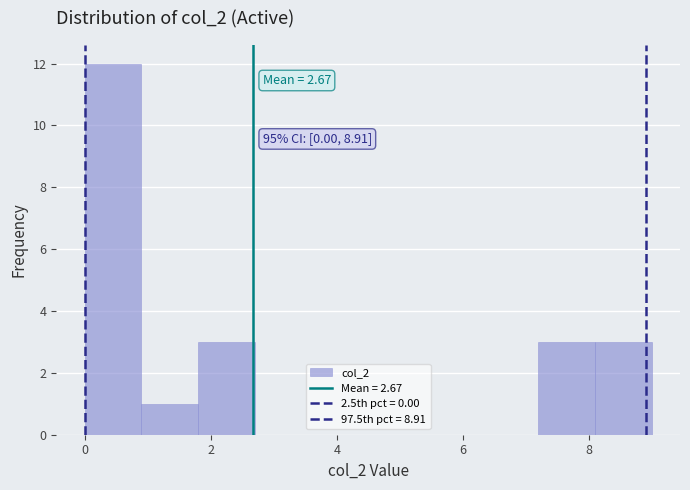

Over which range of the x-axis is the bar tallest?

0.0 to 0.8